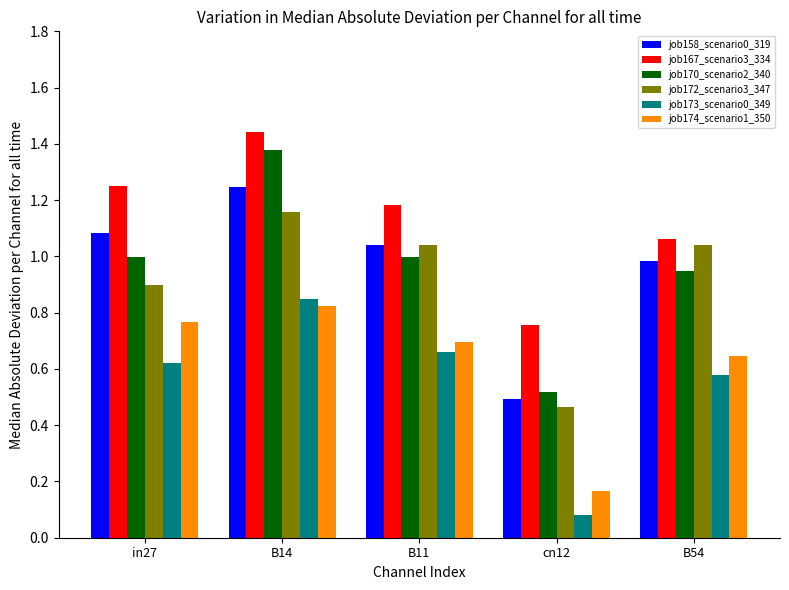

What is the label of the 1st bar from the left?

in27